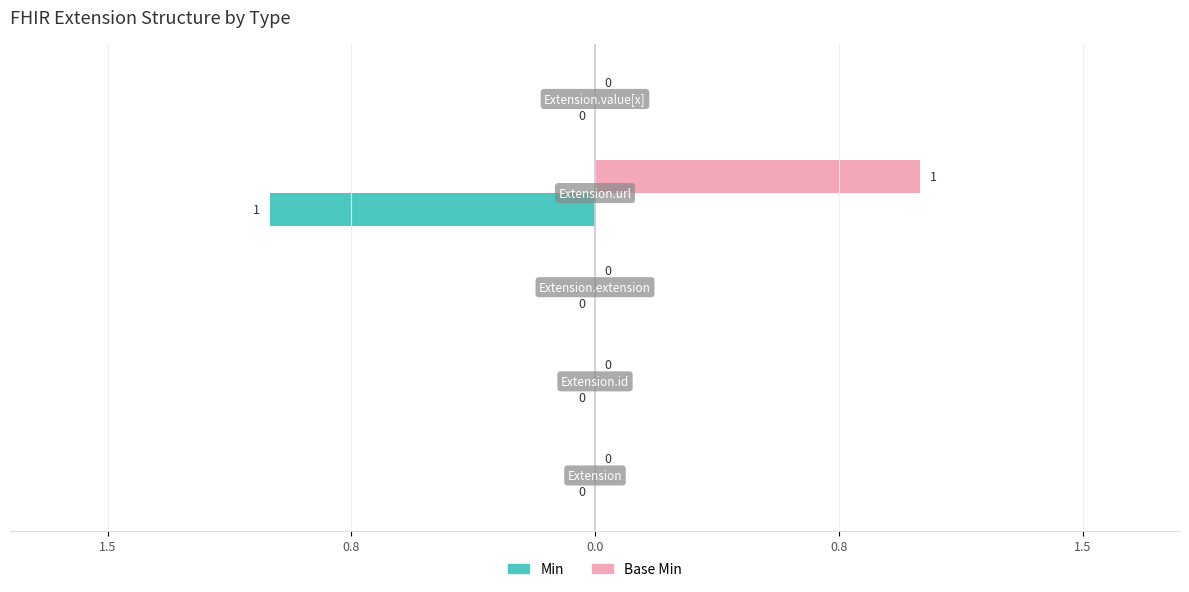

What are all the series names shown in the legend?

Min, Base Min